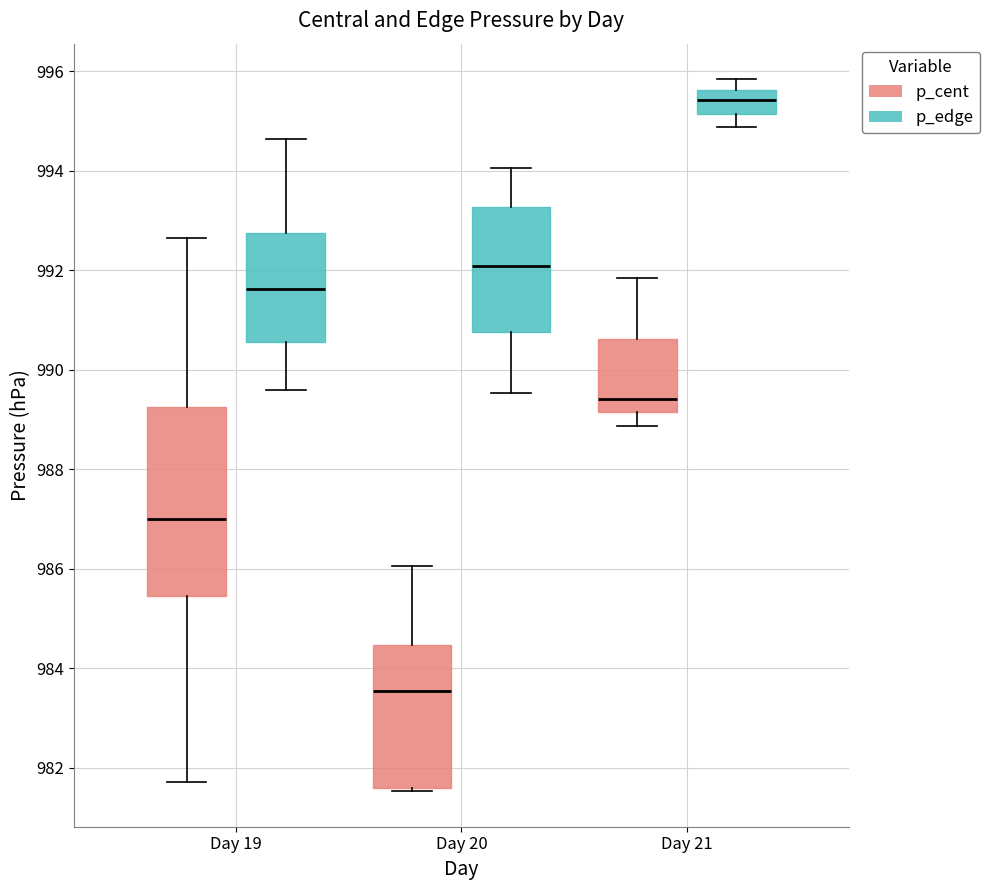

Reading left to right, read every box against the y-axis: the position of its median line, the range the box covers, and the ends of its whiskers. The values are not printed on the chart, so give them approximately, as read against the axis.

Day 19 (p_cent): median 987.0, box 985.4 to 989.2, whiskers 981.8 to 992.6
Day 19 (p_edge): median 991.6, box 990.6 to 992.8, whiskers 989.6 to 994.6
Day 20 (p_cent): median 983.6, box 981.6 to 984.4, whiskers 981.6 (just below the box's lower edge) to 986.0
Day 20 (p_edge): median 992.0, box 990.8 to 993.2, whiskers 989.6 to 994.0
Day 21 (p_cent): median 989.4, box 989.2 to 990.6, whiskers 988.8 to 991.8
Day 21 (p_edge): median 995.4, box 995.2 to 995.6, whiskers 994.8 to 995.8